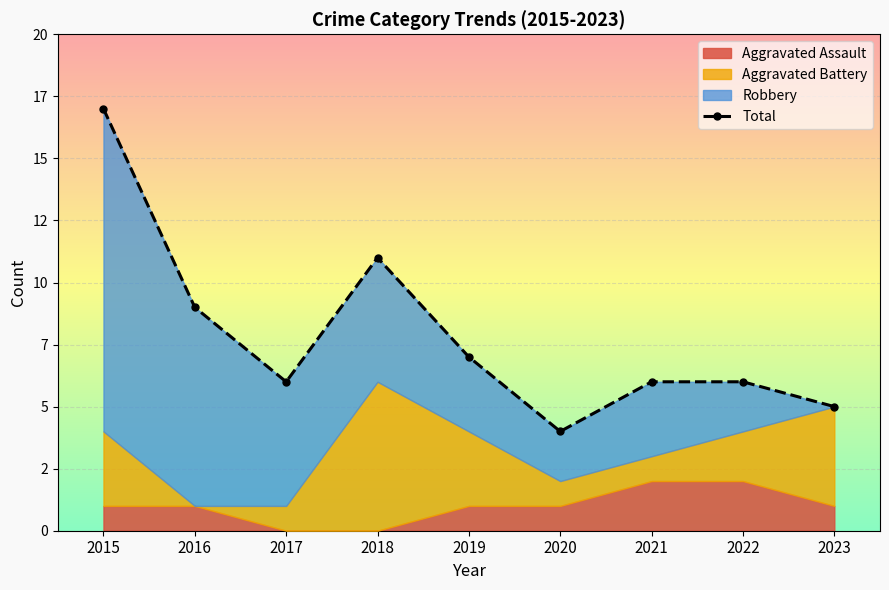

Rank the categories by value from highest to lowest.

2015, 2018, 2016, 2019, 2017, 2021, 2022, 2023, 2020